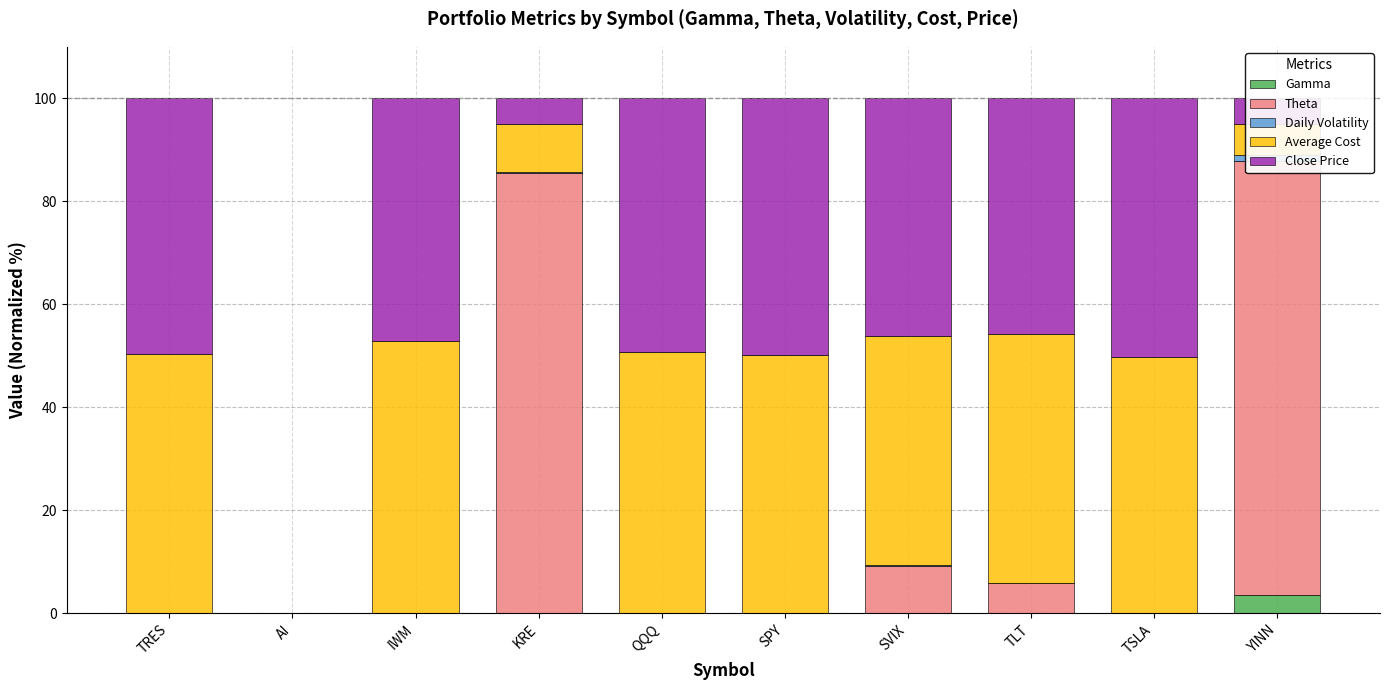

What is the difference between the highest and lowest values at TRES?

50.4